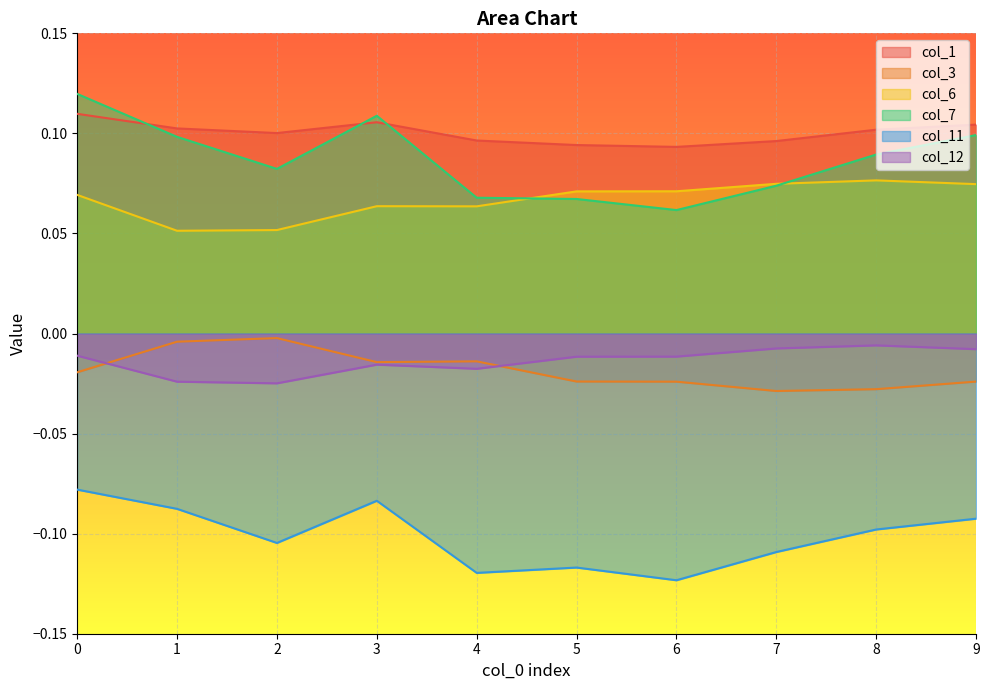

What is the greatest value displayed?

0.1